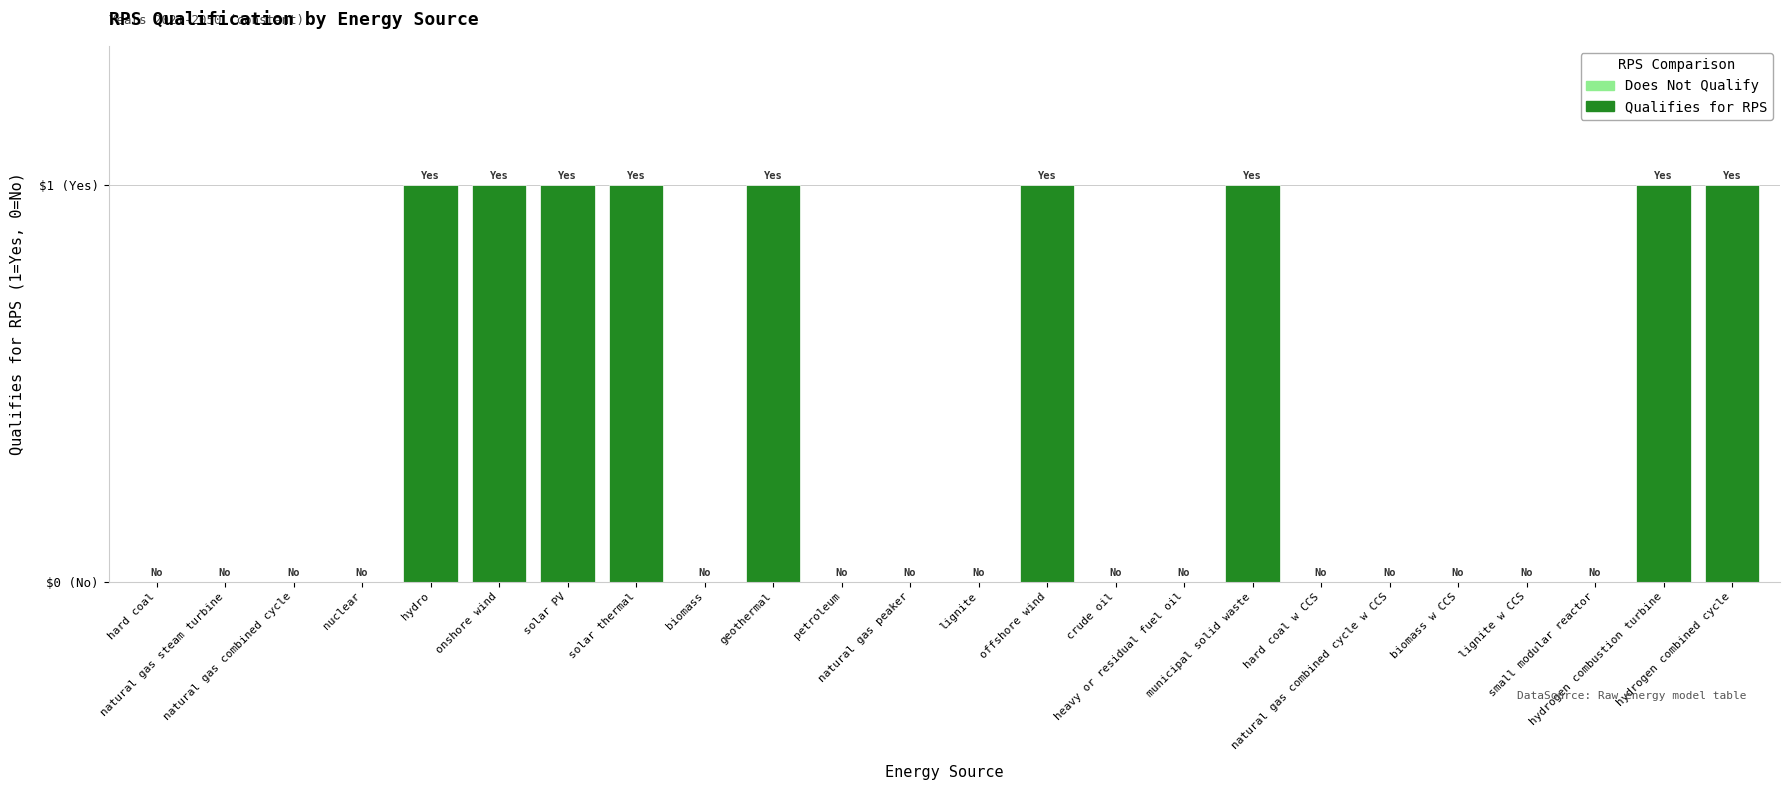

Does the chart contain stacked bars?

No